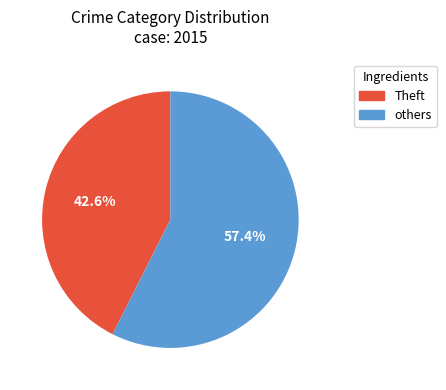

Approximately how many times larger is the value at others compared to Theft?

1.3